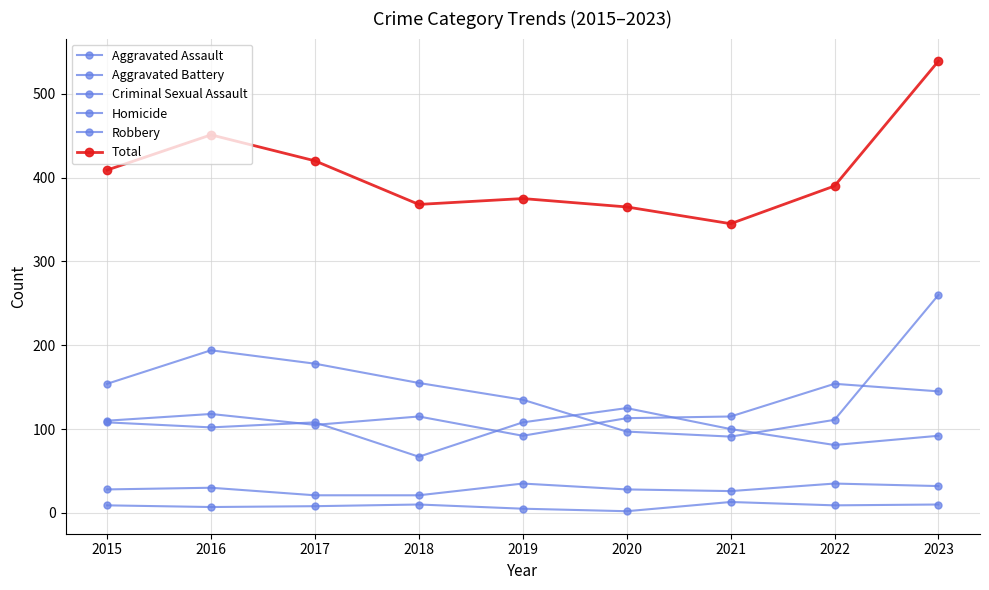

Count the Aggravated Battery values in the range 92 to 108.

6